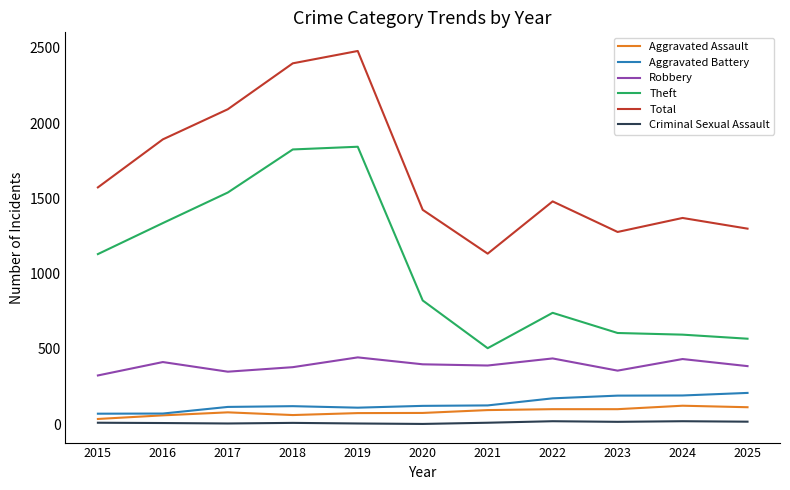

What is the minimum value for Robbery?

324